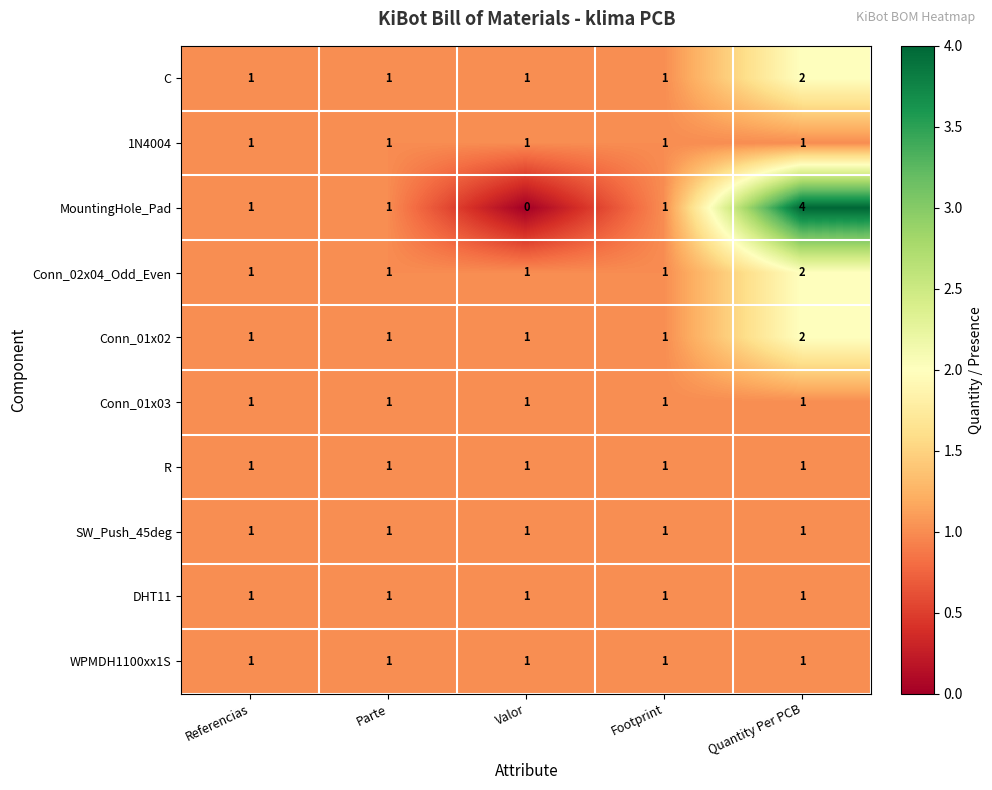

What is the difference between the highest and lowest values at Valor?

1